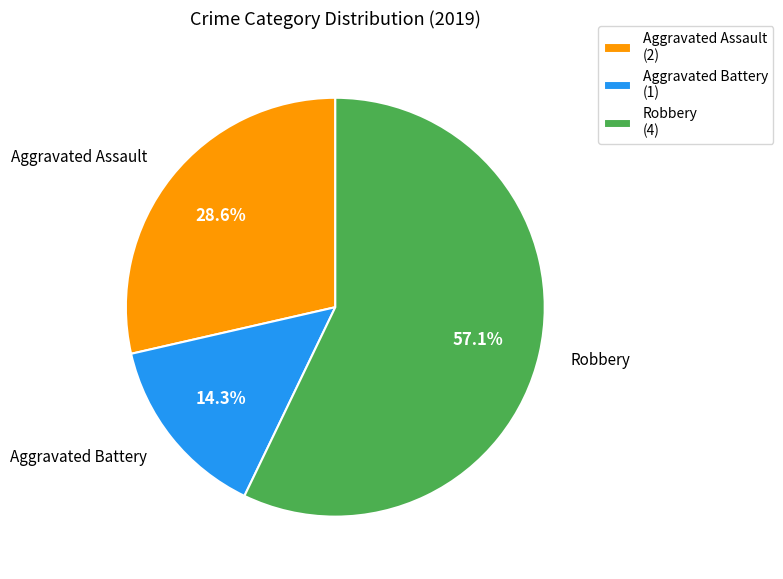

What percentage is NOT represented by Robbery (4)?

42.9%